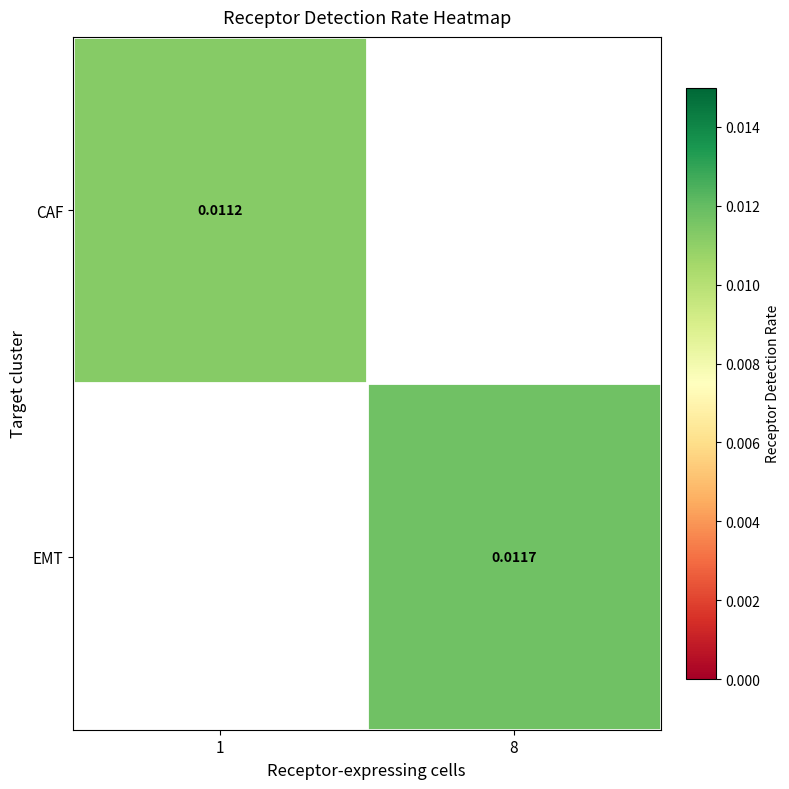

Is the value of CAF at 1 greater than the value of EMT at 8?

No